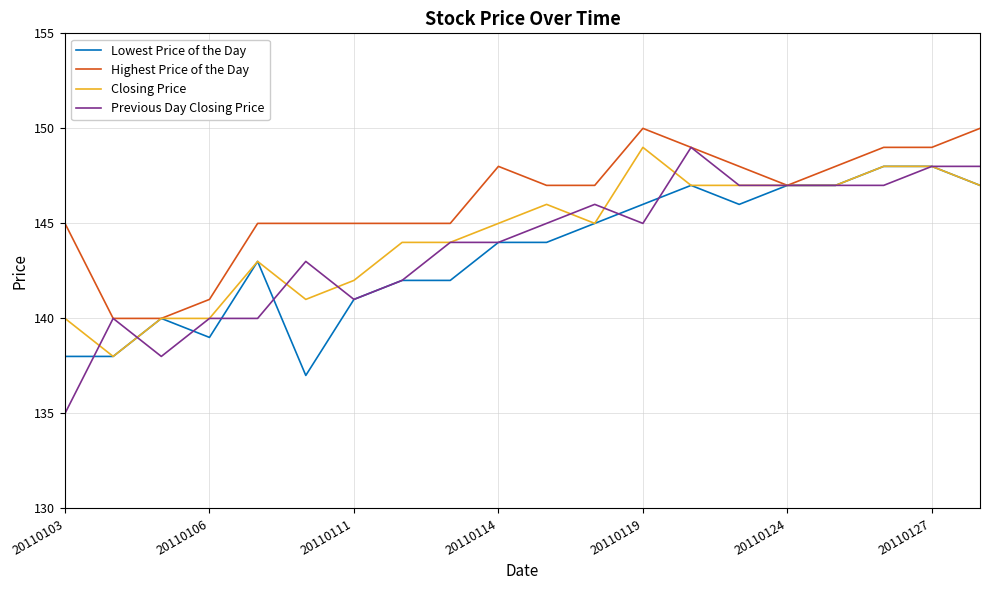

Which series has the widest spread of values?

Previous Day Closing Price